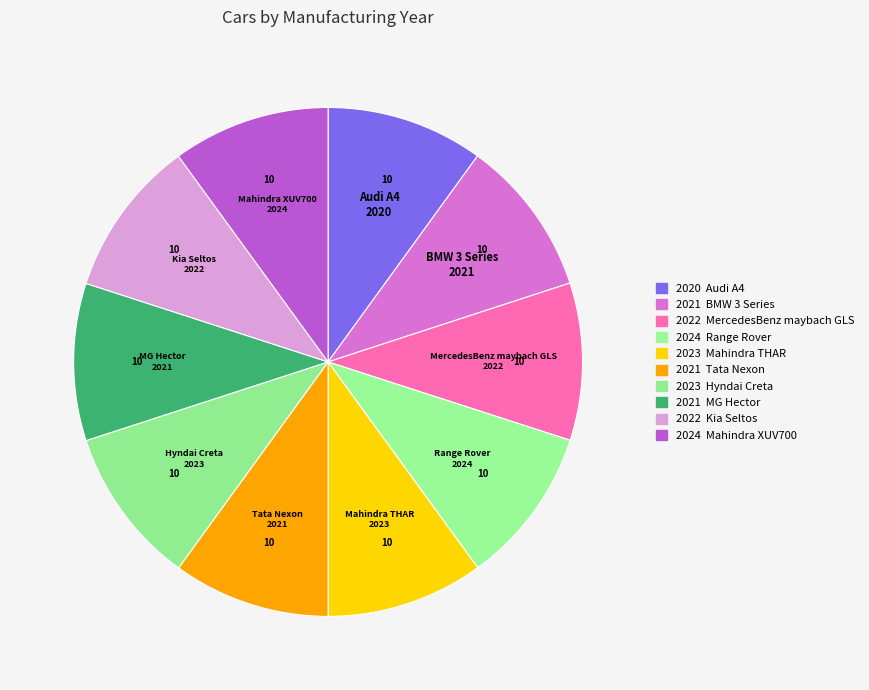

Does any single category account for the majority?

No